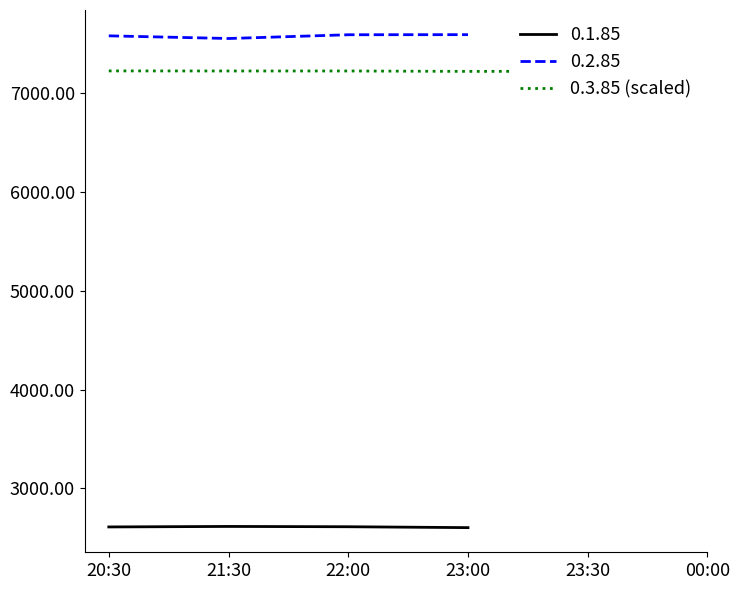

What is the approximate value at 23:30?

7218.6